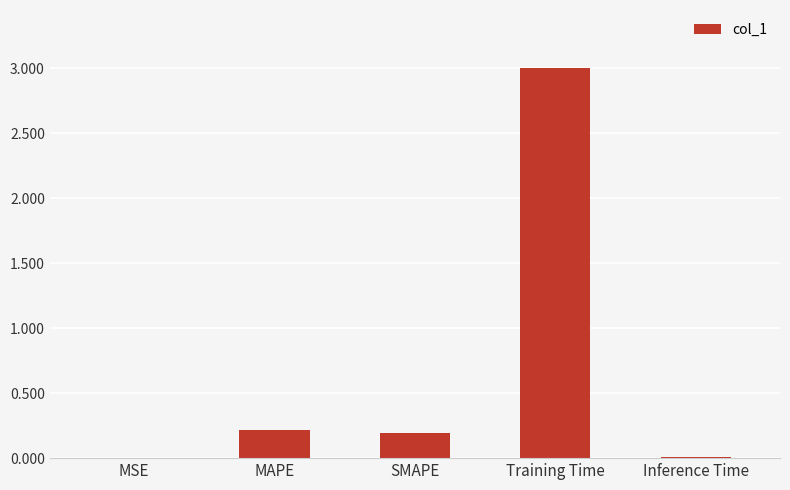

Which category has the highest value across all series?

Training Time